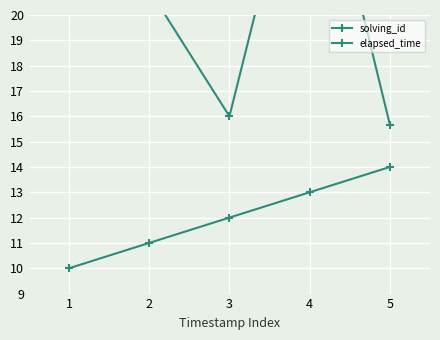

At 1, list the series in order from largest to smallest.

elapsed_time, solving_id